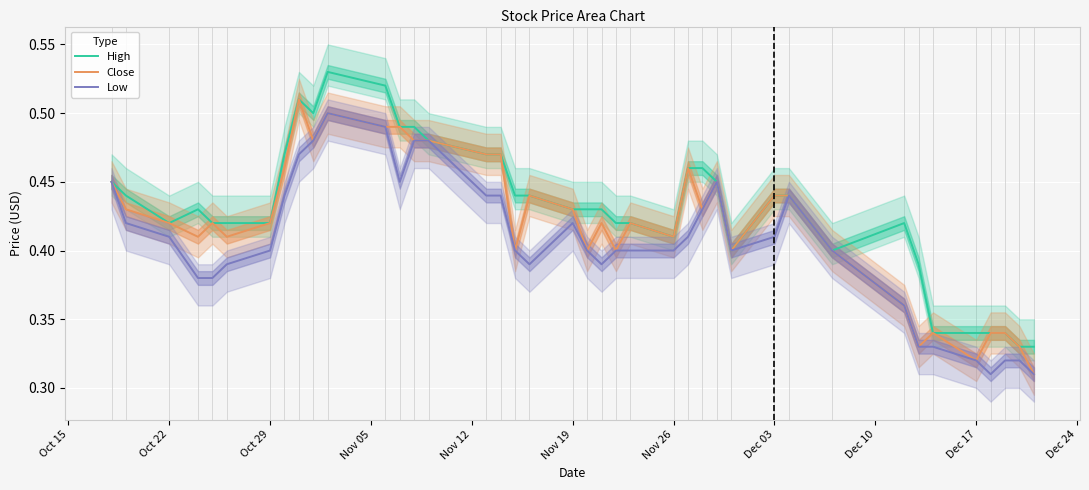

What is the difference between the maximum and second lowest values in the Low series?

0.2